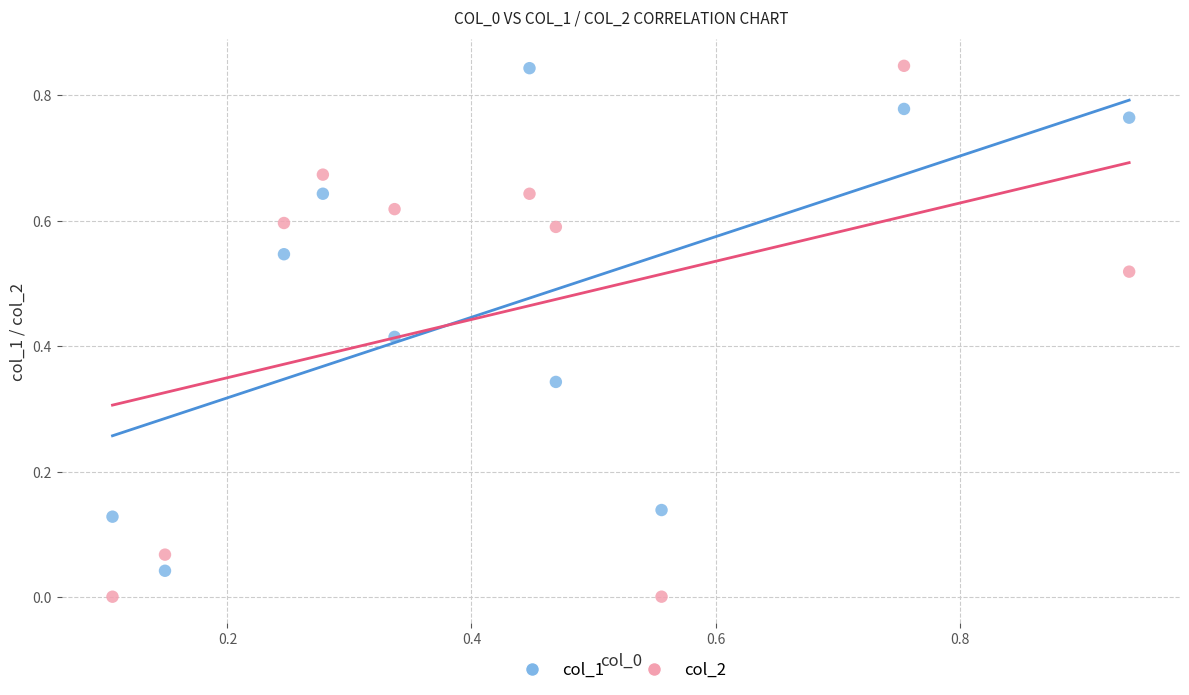

Which series has the largest Y range (max minus min)?

col_2